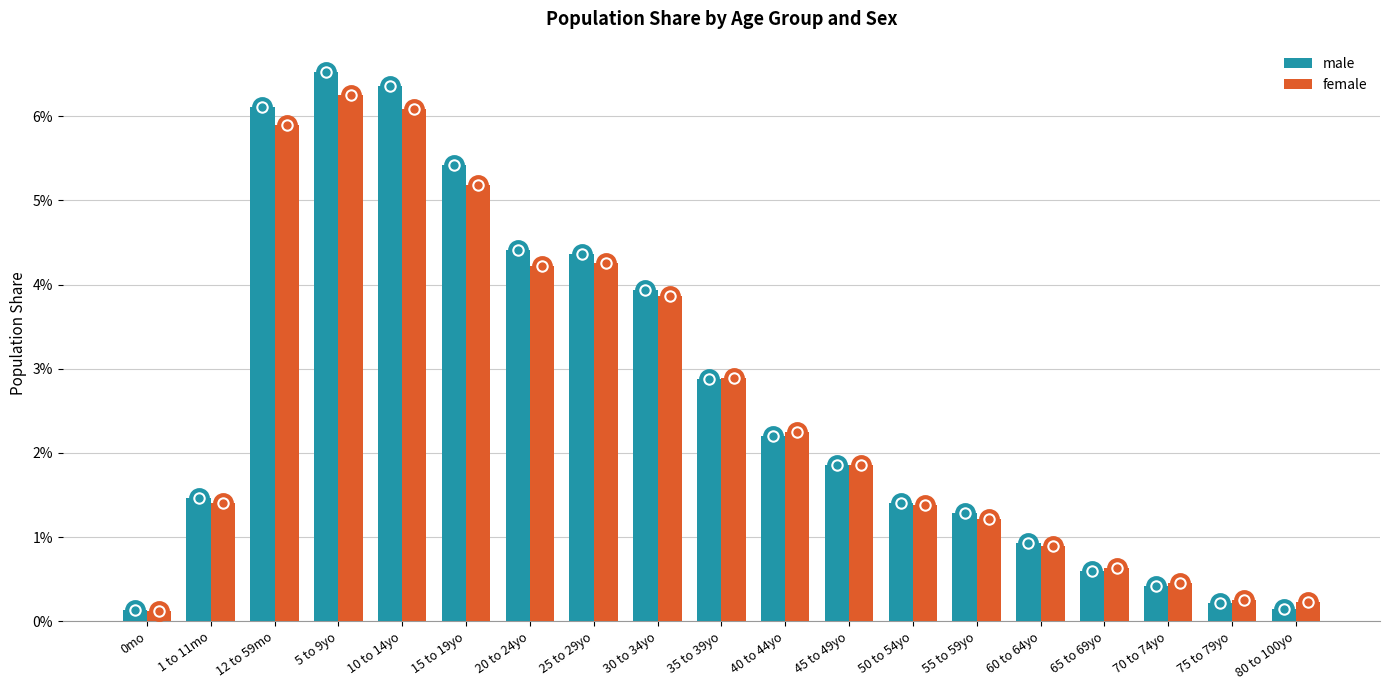

The female series shows 1.9 at 45 to 49yo. True or false?

True